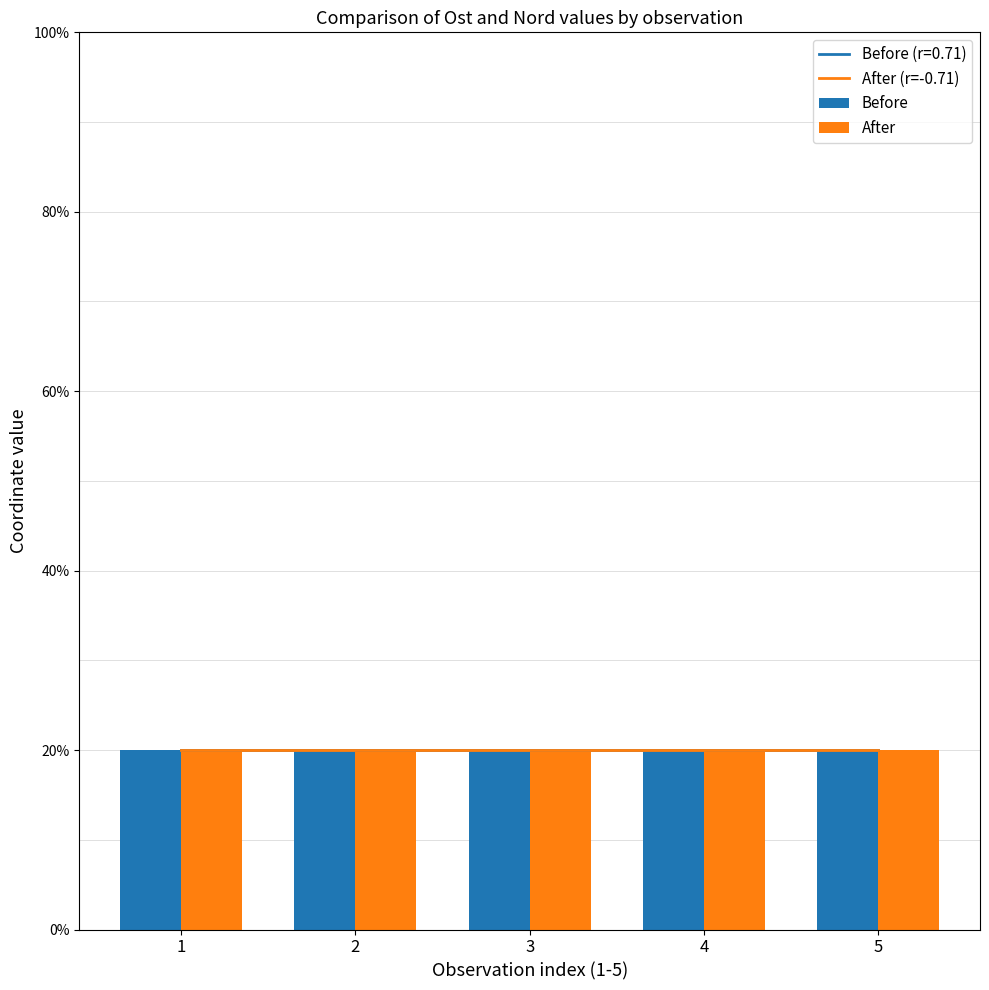

What is the sum of the After values at 1 and 4?

40.0